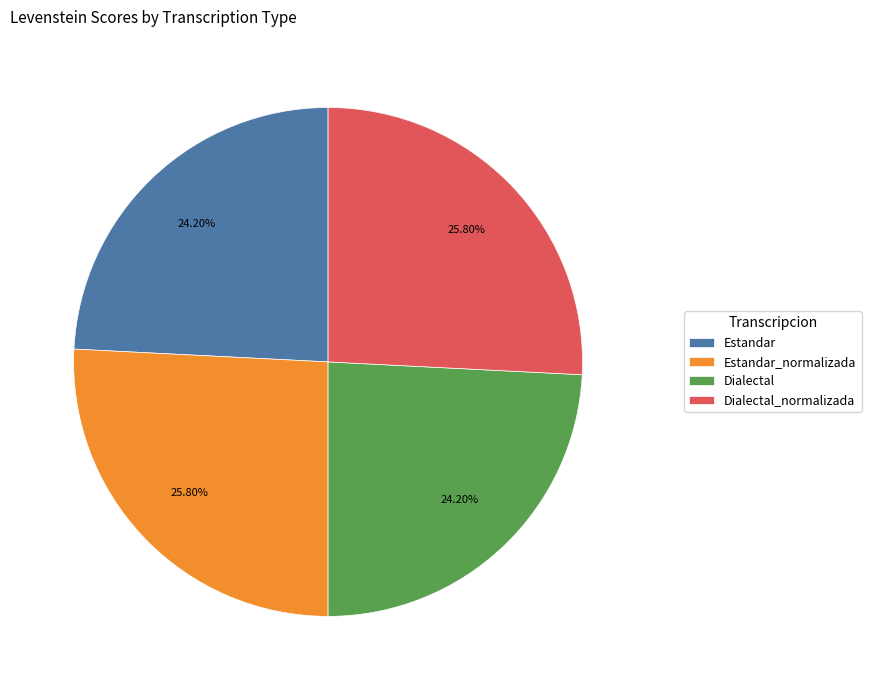

How many slices are in this pie chart?

4